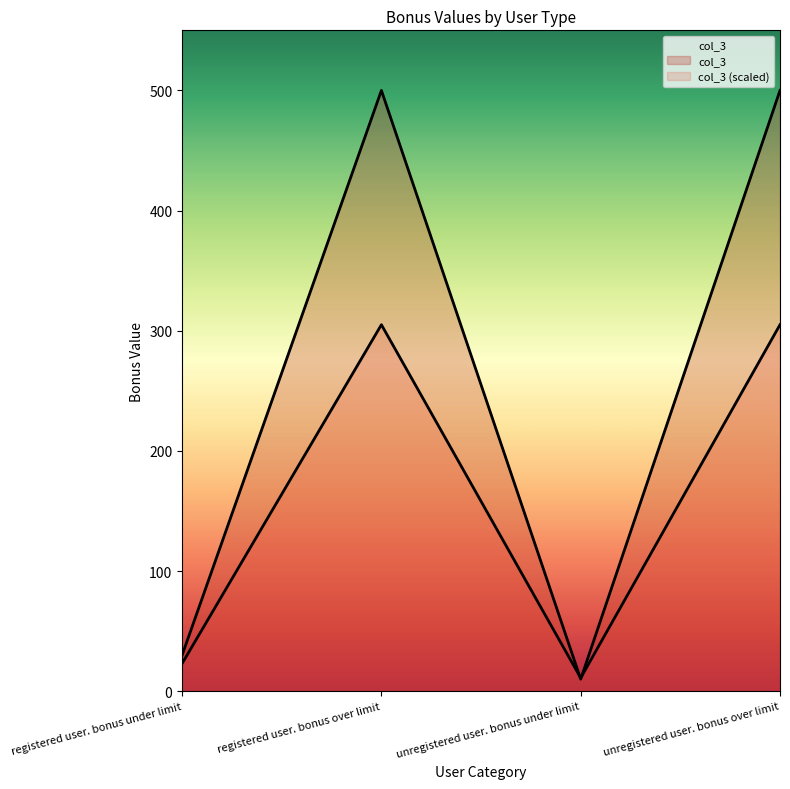

True or false: there are more than 1 points higher than both neighbors.

False